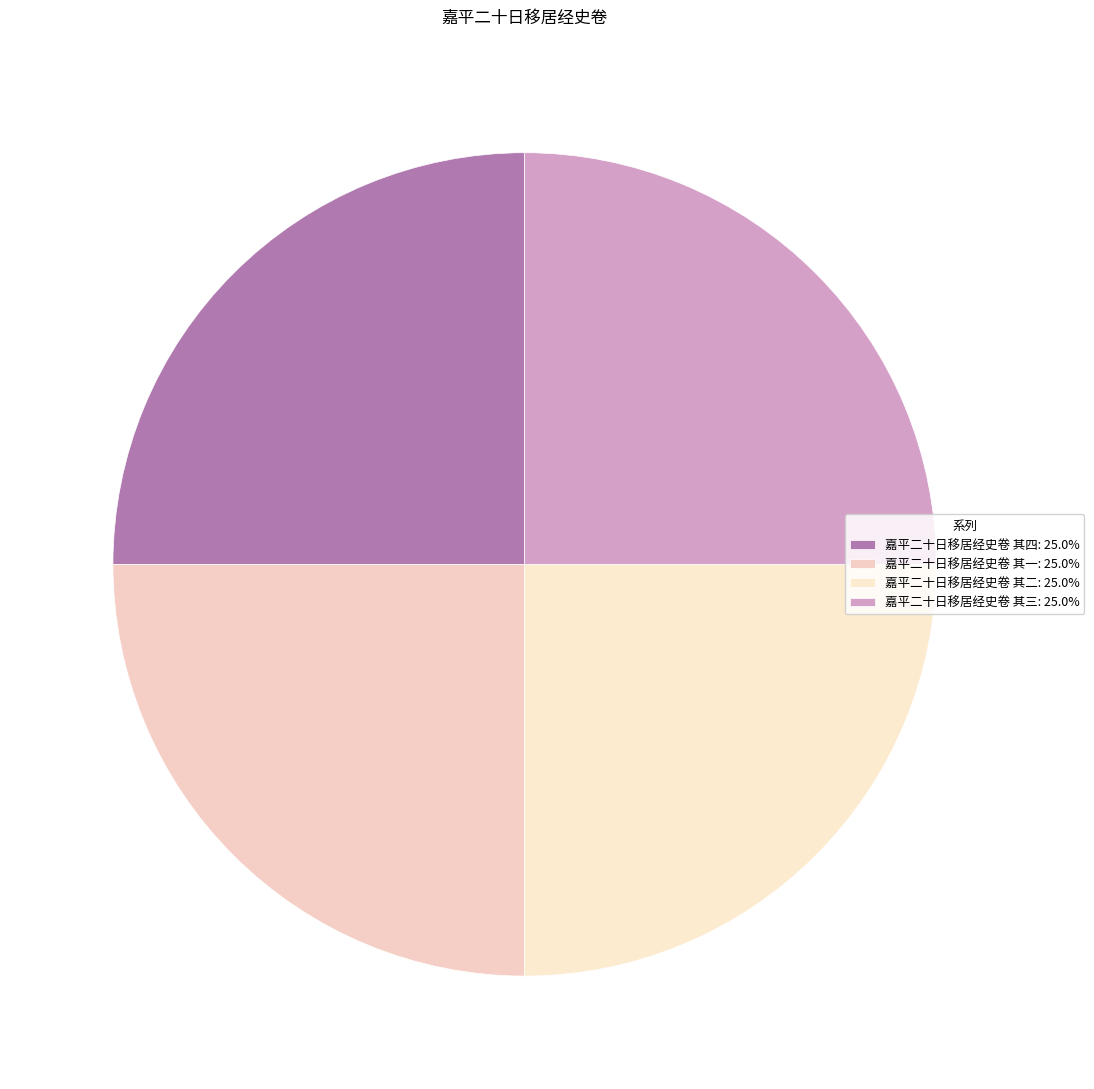

Count the number of slices in the pie.

4